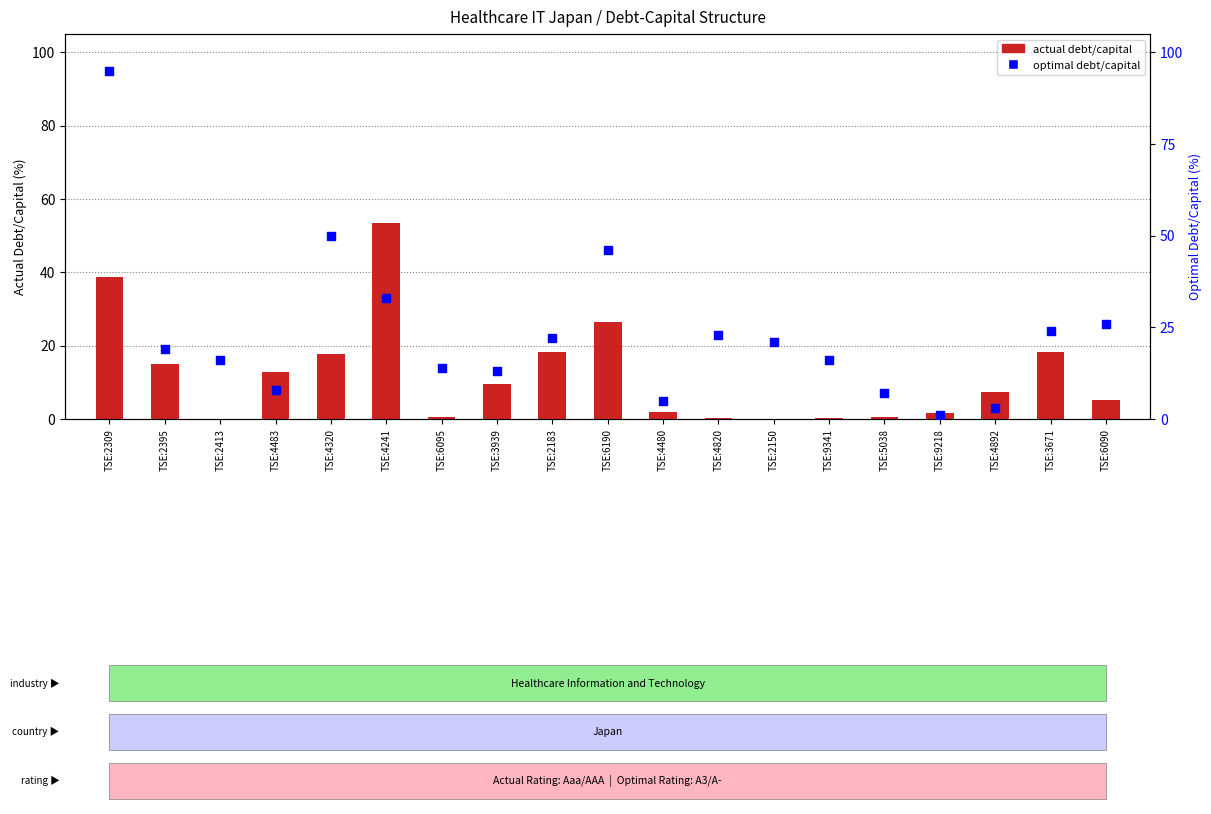

Which series contains the lowest Y value?

actual debt/capital (%)